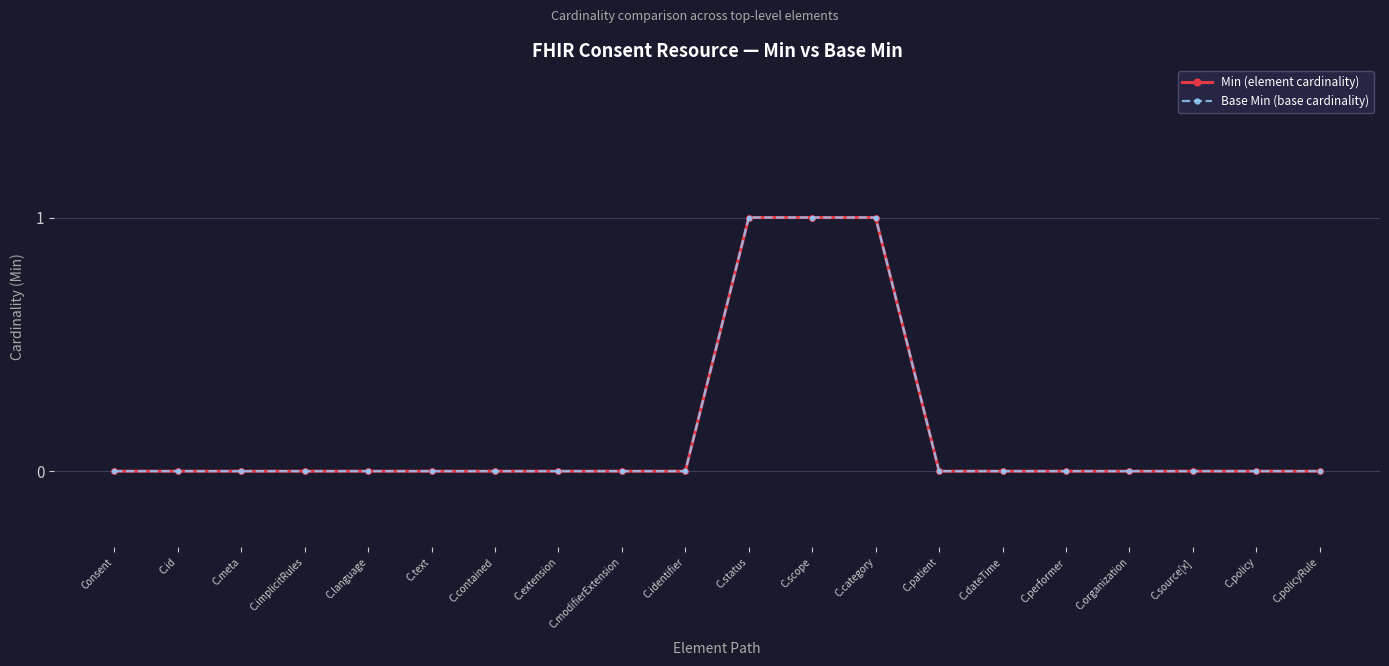

At which category is the sum across all series the highest?

C.status